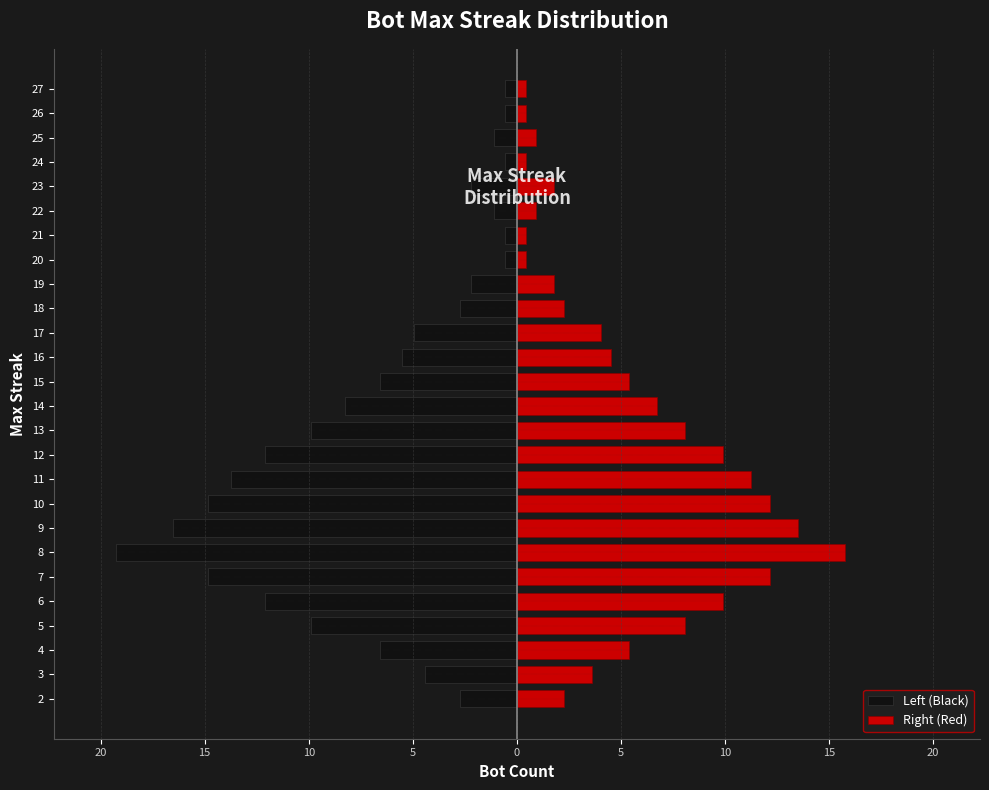

Reading left to right, what are all the values shown in this chart?

Left (Black): -2.8	-4.4	-6.6	-9.9	-12.1	-14.9	-19.2	-16.5	-14.9	-13.8	-12.1	-9.9	-8.2	-6.6	-5.5	-5.0	-2.8	-2.2	-0.6	-0.6	-1.1	-2.2	-0.6	-1.1	-0.6	-0.6
Right (Red): 2.2	3.6	5.4	8.1	9.9	12.2	15.8	13.5	12.2	11.2	9.9	8.1	6.8	5.4	4.5	4.0	2.2	1.8	0.5	0.5	0.9	1.8	0.5	0.9	0.5	0.5